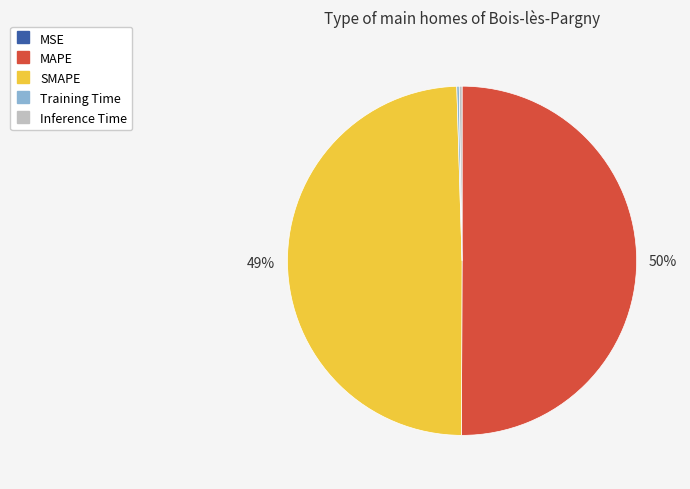

To the nearest percent, what is the average slice percentage?

20%